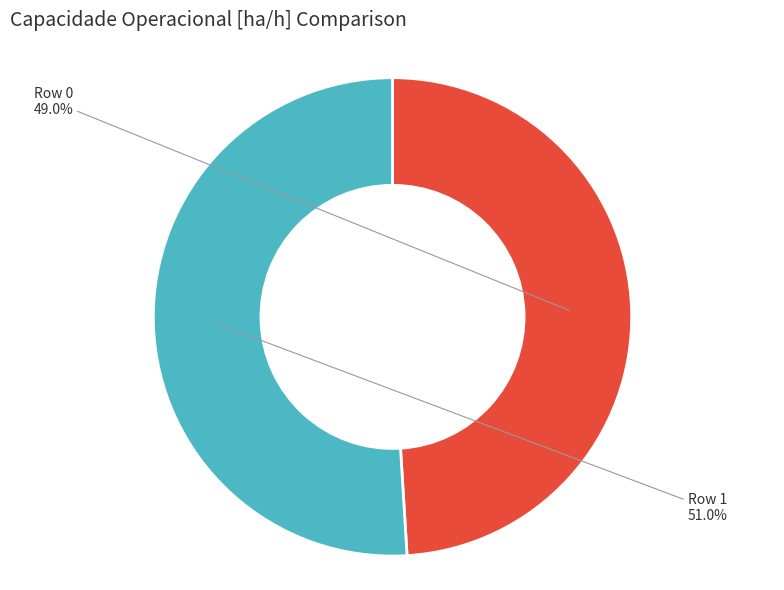

What percentage is NOT represented by Row 0?

51.0%